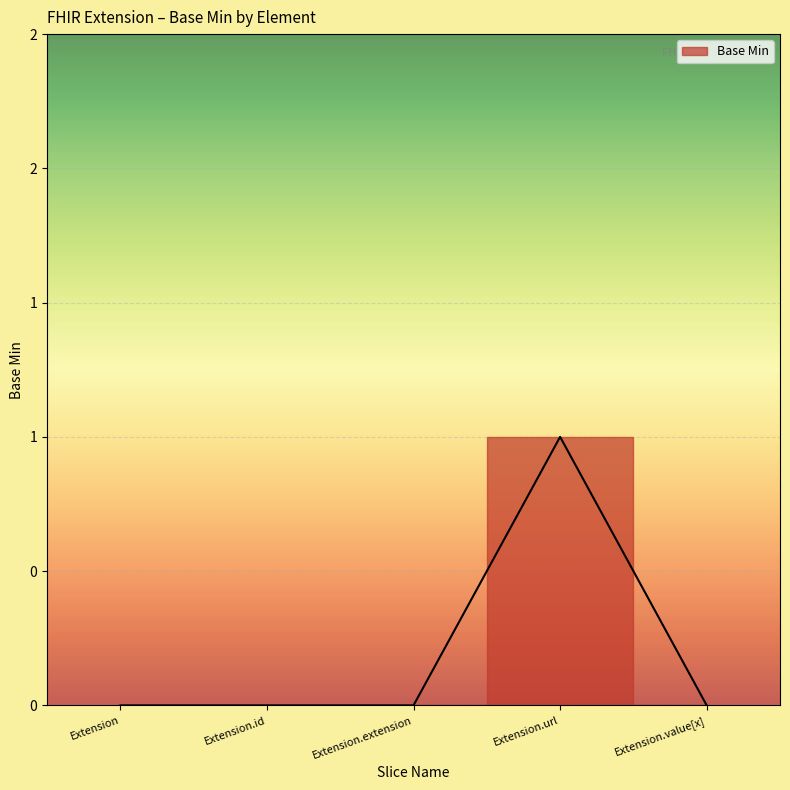

What is the label of the 2nd point from the right?

Extension.url